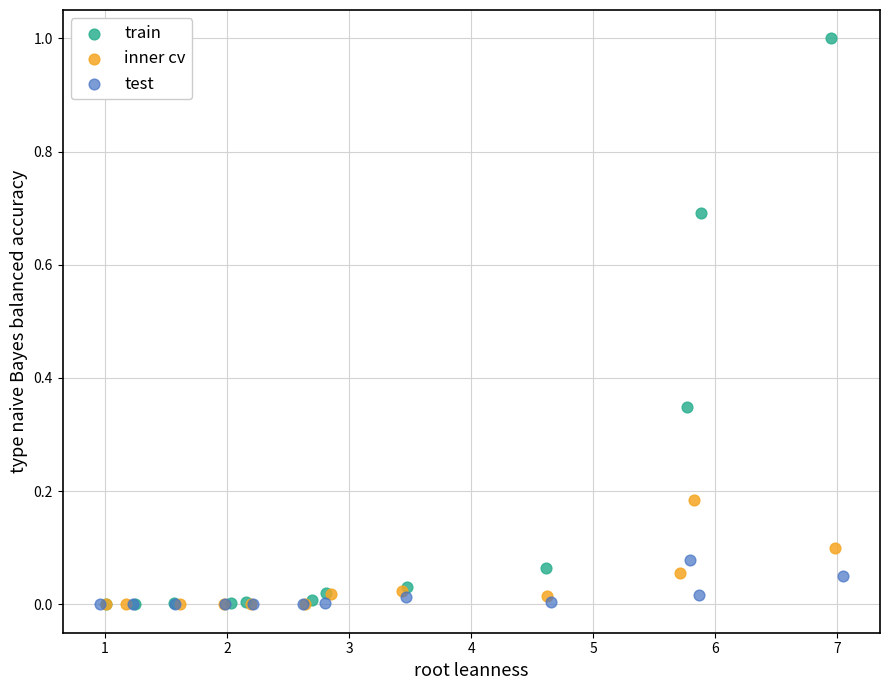

Which series reaches the maximum Y coordinate?

train